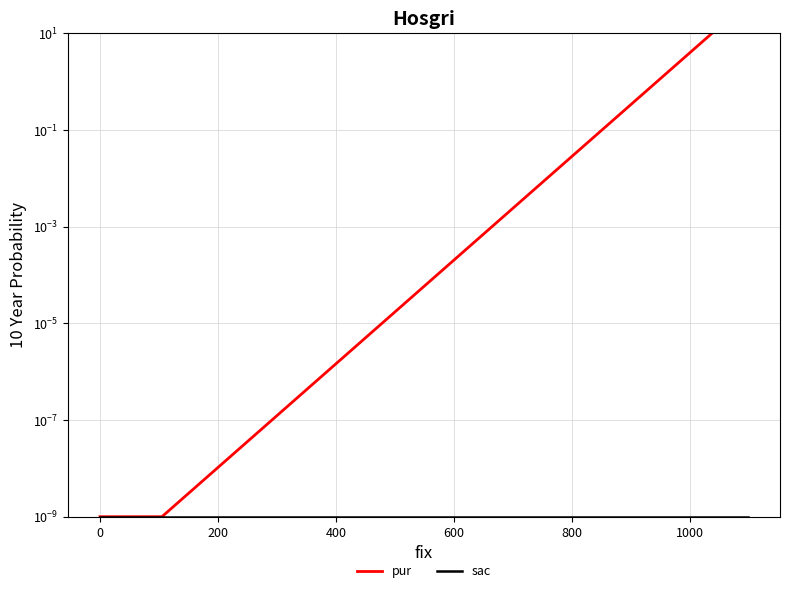

Is this an area chart (filled region under the line)?

No